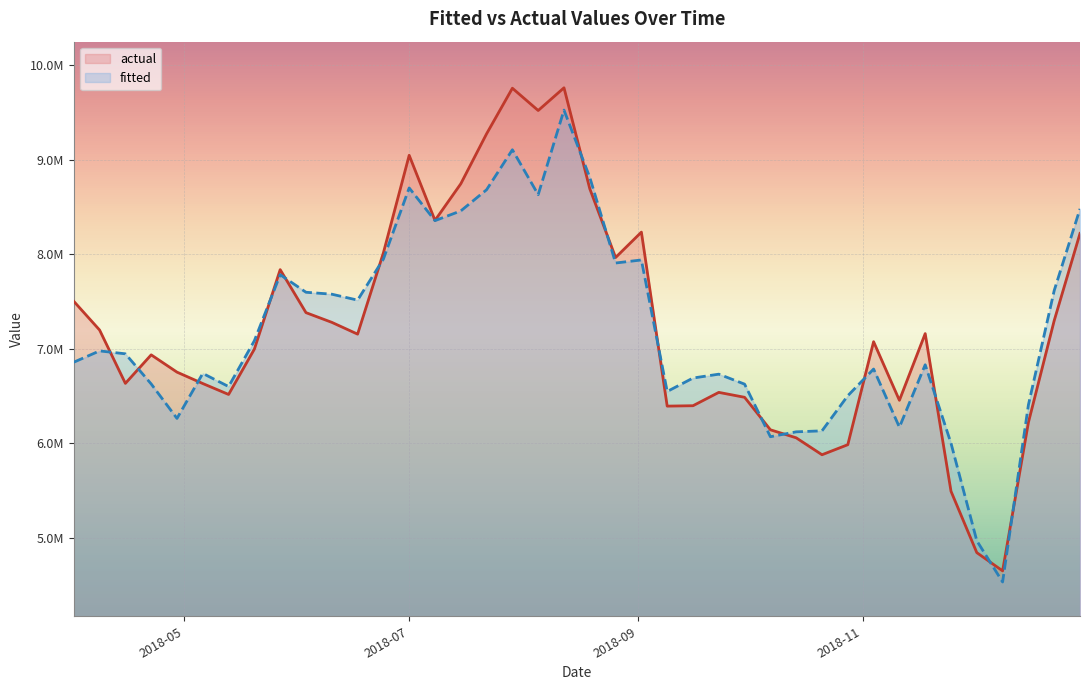

What is the value of the actual point at the 1st from the left?

7504289.9